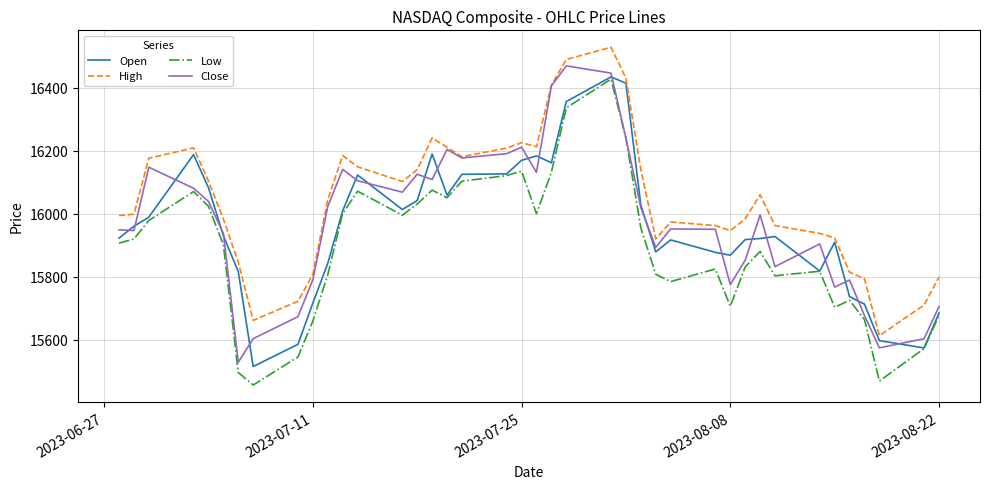

Which series has the largest total across all categories?

High